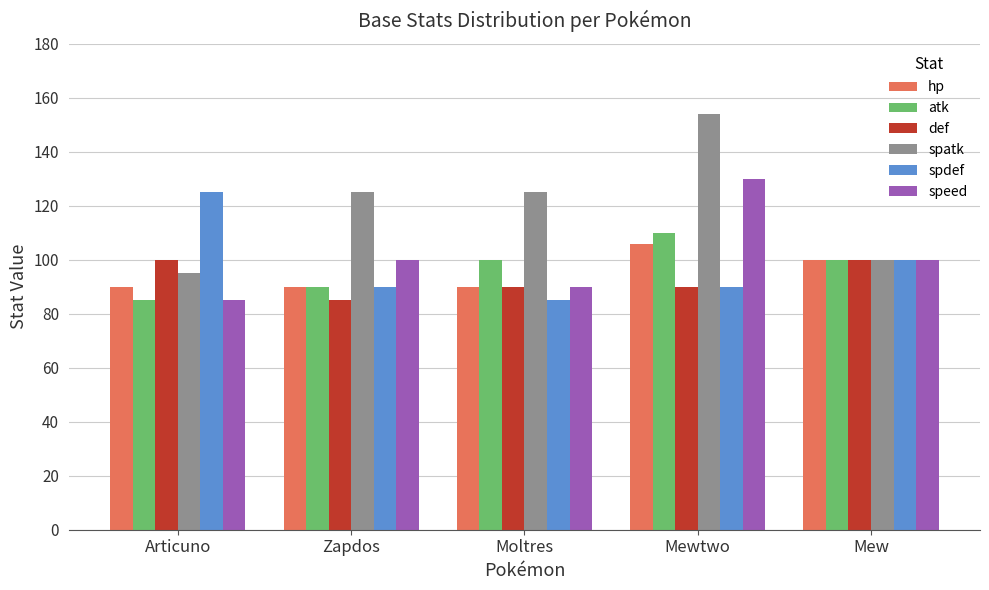

What is the sum of the def values at Zapdos and Mew?

185